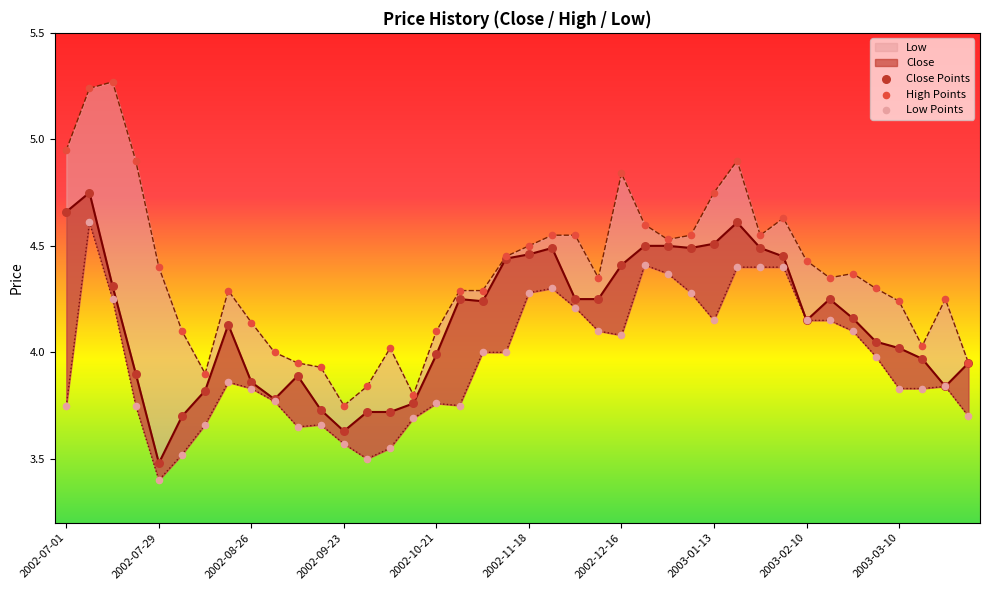

Which series reaches the minimum Y coordinate?

Low Points